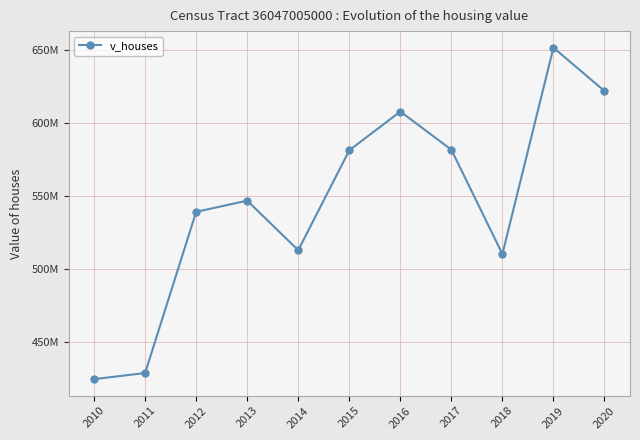

The value at 2011 is 693502188. True or false?

False